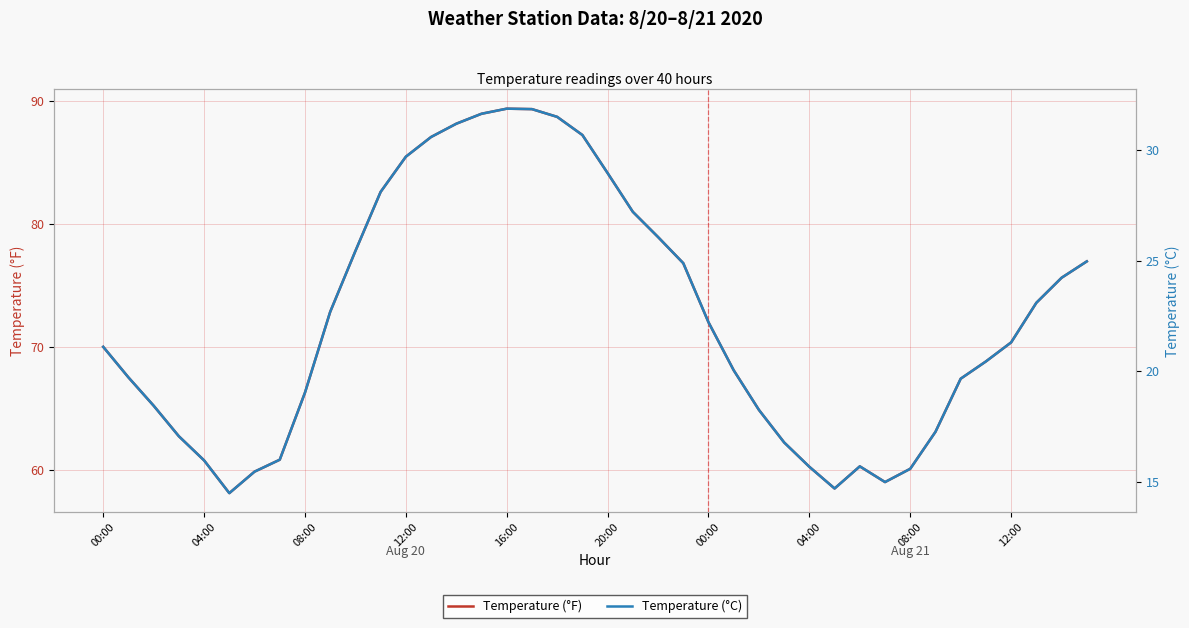

In Temperature (°C), how many points are lower than both neighbors (excluding endpoints)?

3